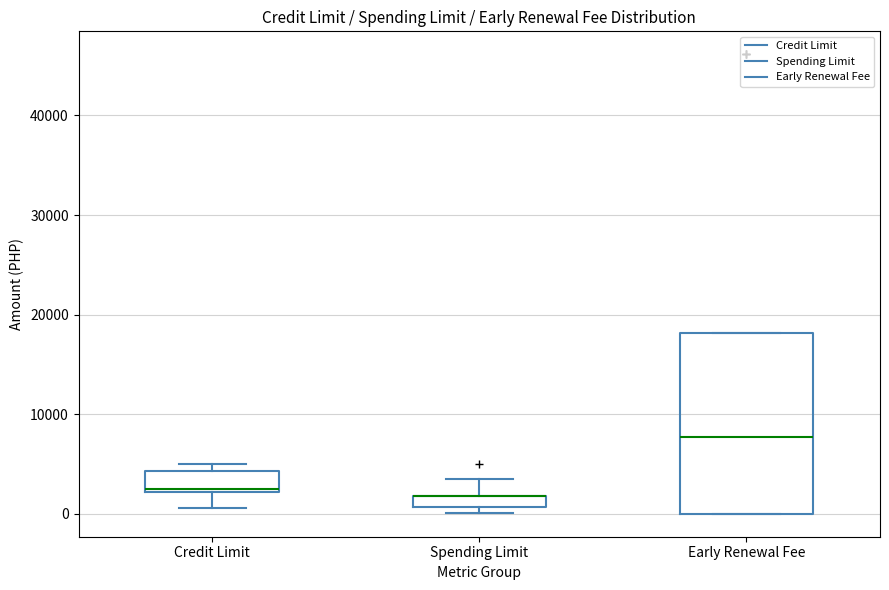

Which box is the tallest, from its lower edge to its upper edge?

Early Renewal Fee